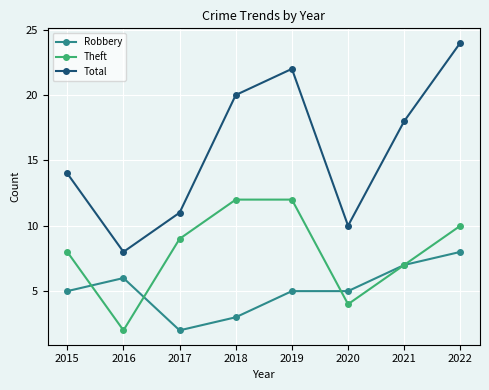

Is it true that Robbery equals 5 at 2020?

True